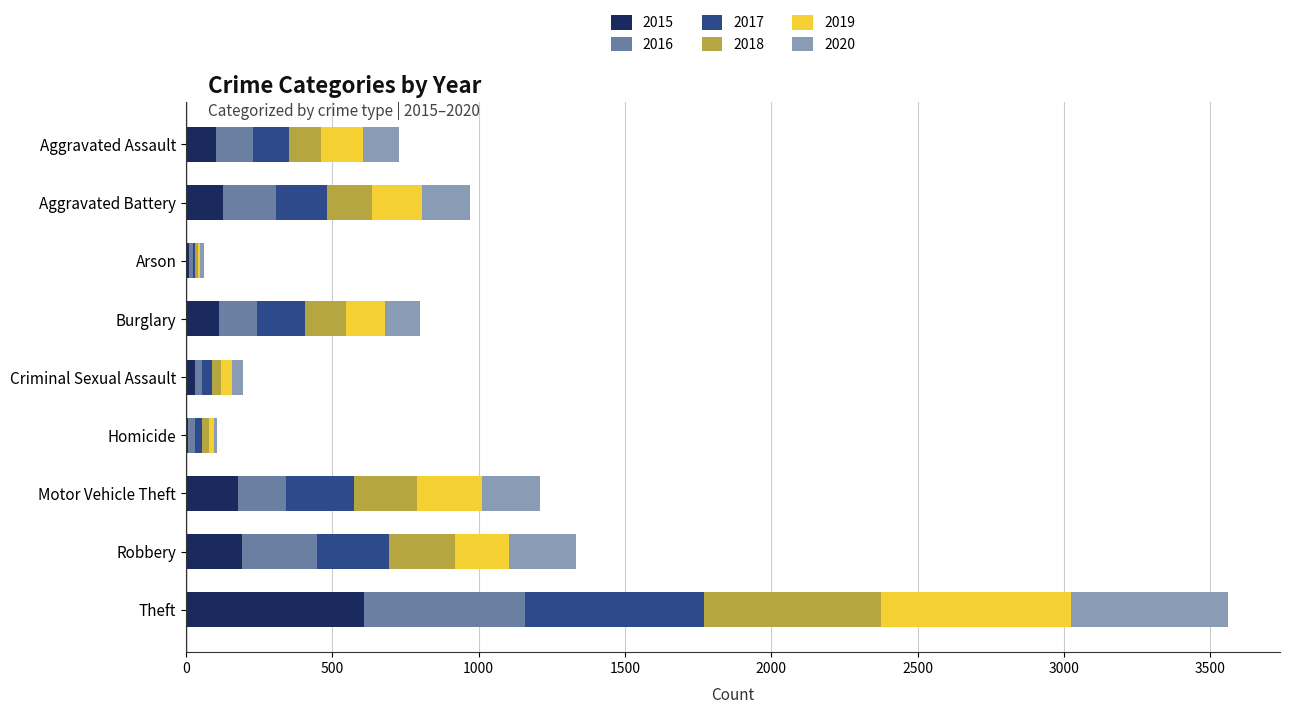

What are all the series names shown in the legend?

2015, 2016, 2017, 2018, 2019, 2020